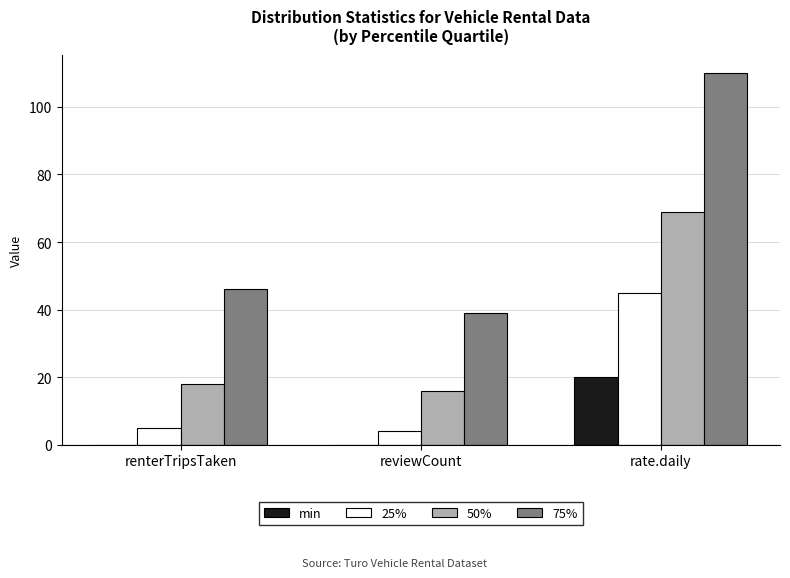

Does the chart contain stacked bars?

No